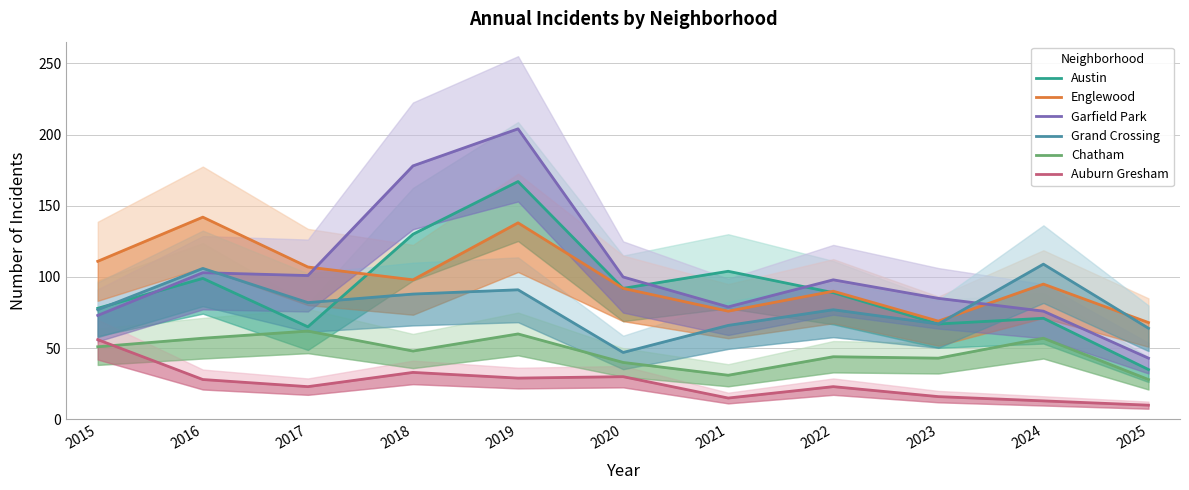

Reading right to left, what are all the values shown in this chart?

Austin: 2025=35	2024=71	2023=67	2022=89	2021=104	2020=92	2019=167	2018=130	2017=65	2016=99	2015=78
Englewood: 2025=68	2024=95	2023=69	2022=90	2021=76	2020=92	2019=138	2018=98	2017=107	2016=142	2015=111
Garfield Park: 2025=43	2024=76	2023=85	2022=98	2021=79	2020=100	2019=204	2018=178	2017=101	2016=103	2015=73
Grand Crossing: 2025=64	2024=109	2023=67	2022=77	2021=66	2020=47	2019=91	2018=88	2017=82	2016=106	2015=77
Chatham: 2025=28	2024=57	2023=43	2022=44	2021=31	2020=40	2019=60	2018=48	2017=62	2016=57	2015=51
Auburn Gresham: 2025=10	2024=13	2023=16	2022=23	2021=15	2020=30	2019=29	2018=33	2017=23	2016=28	2015=56